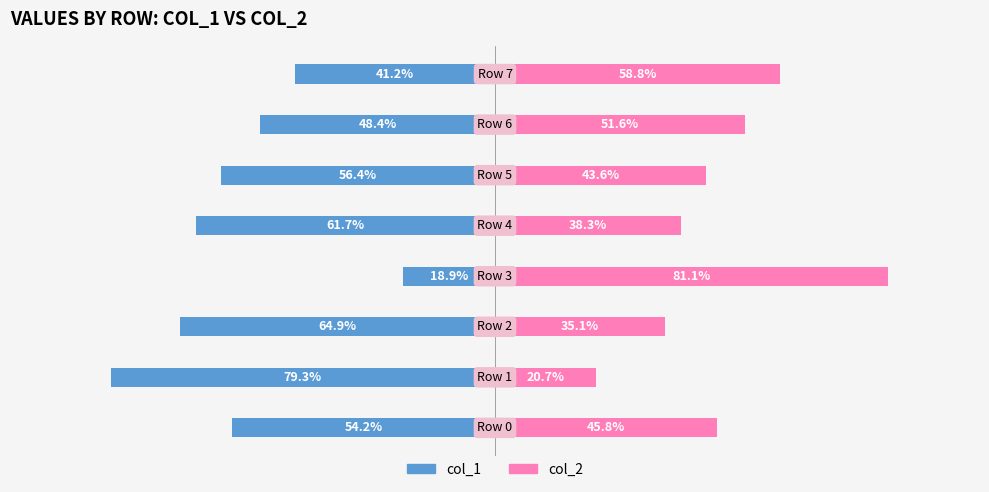

Which series has the widest spread of values?

col_2